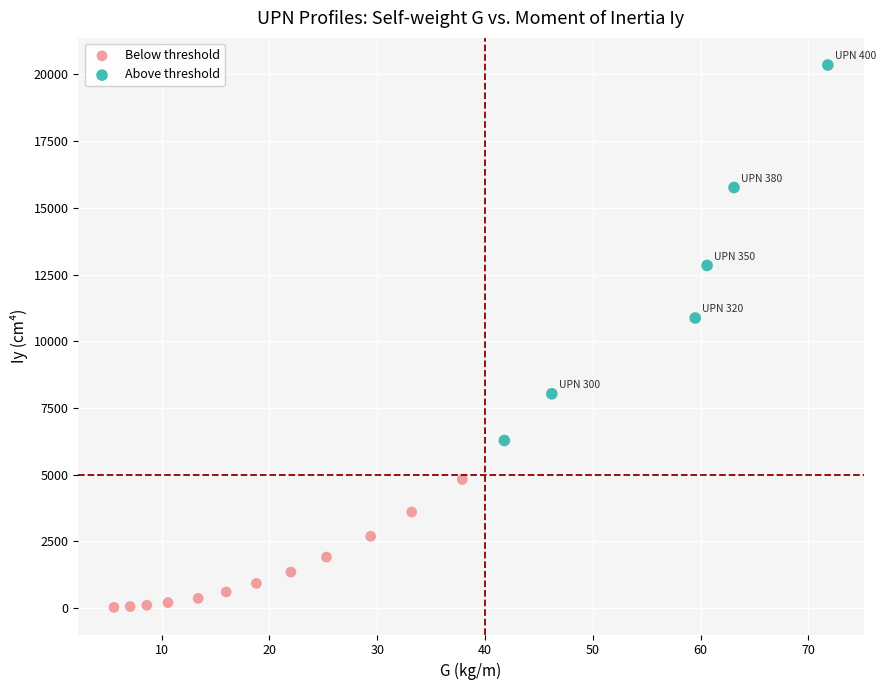

Which series has the widest spread of Y values?

Above threshold